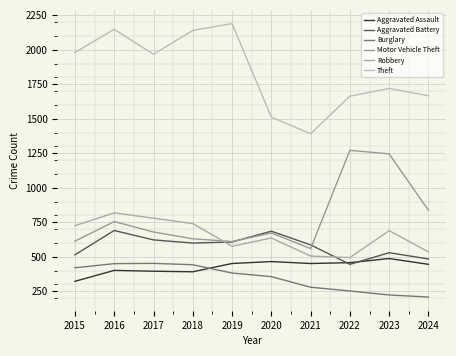

How many lines are shown in the chart?

6